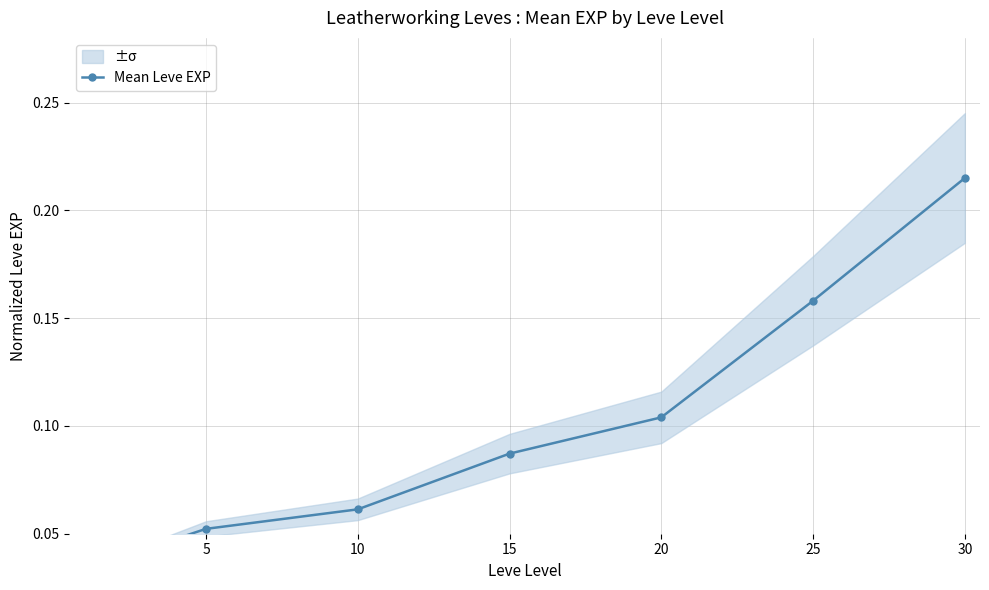

What is the difference between the maximum and minimum values?

0.2